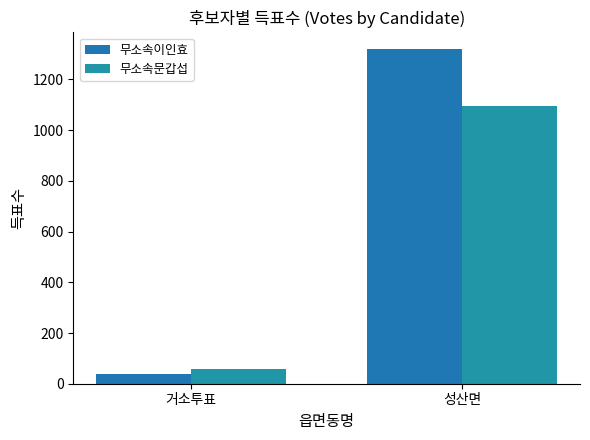

Is the value of 무소속이인효 at 거소투표 greater than the value of 무소속문갑섭 at 성산면?

No